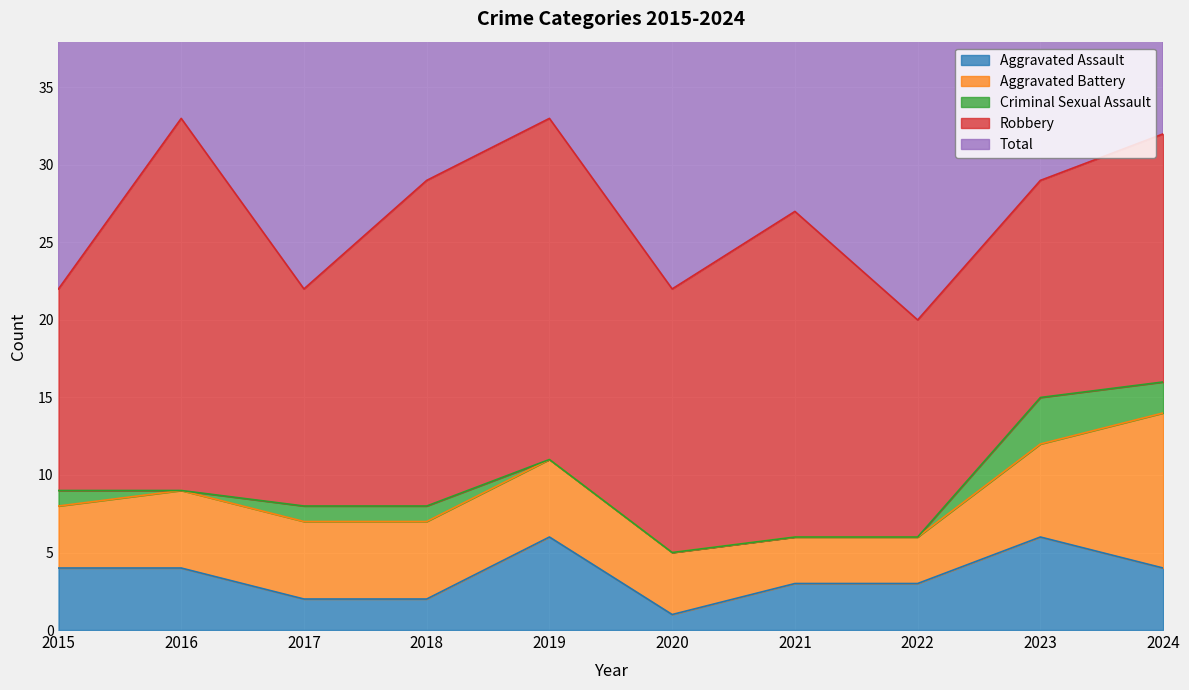

How many distinct data groups are displayed?

5